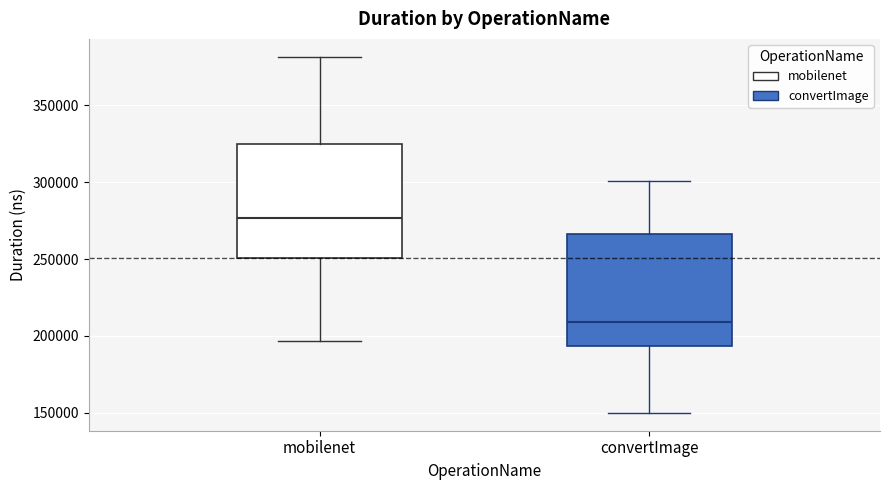

Where is the upper edge of the box for mobilenet on the y-axis? The values are not printed on the chart, so give them approximately, as read against the axis.

325000